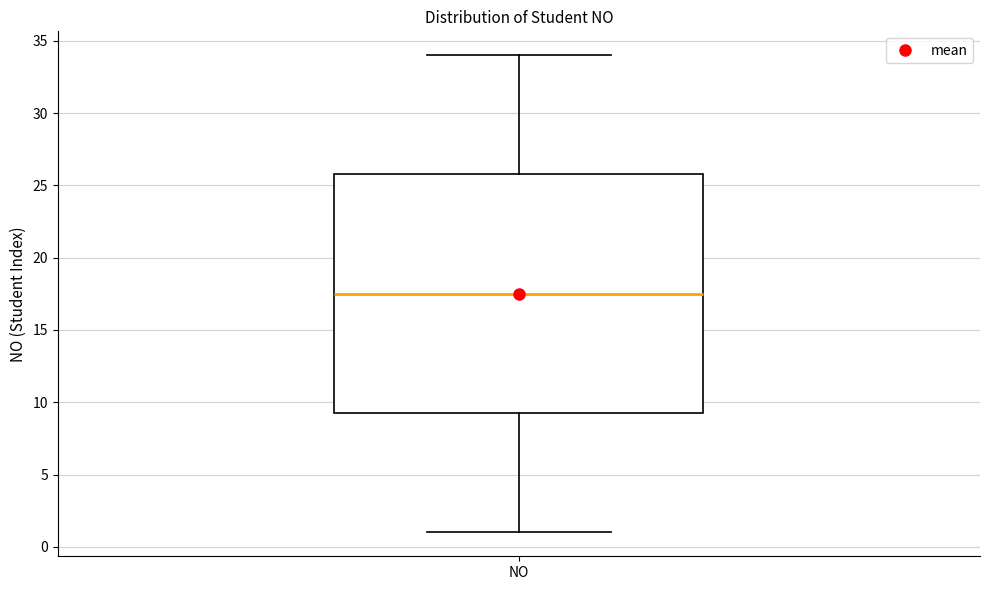

Read this box plot against the y-axis: the position of the median line, the range covered by the box, and the ends of both whiskers. The values are not printed on the chart, so give them approximately, as read against the axis.

median 17.5, box 9.5 to 26.0, whiskers 1.0 to 34.0